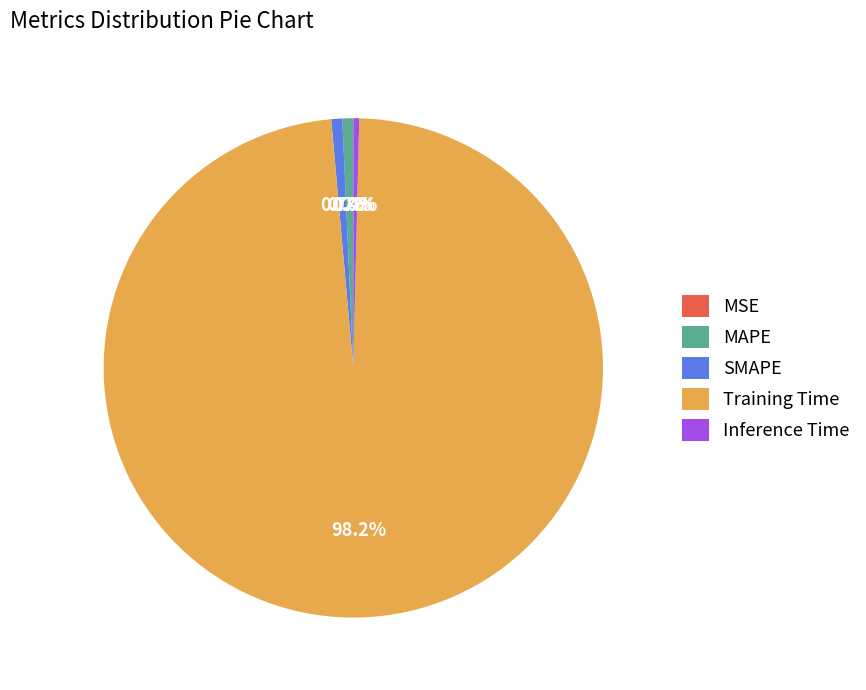

What percentage do Inference Time and Training Time together represent?

98.6%